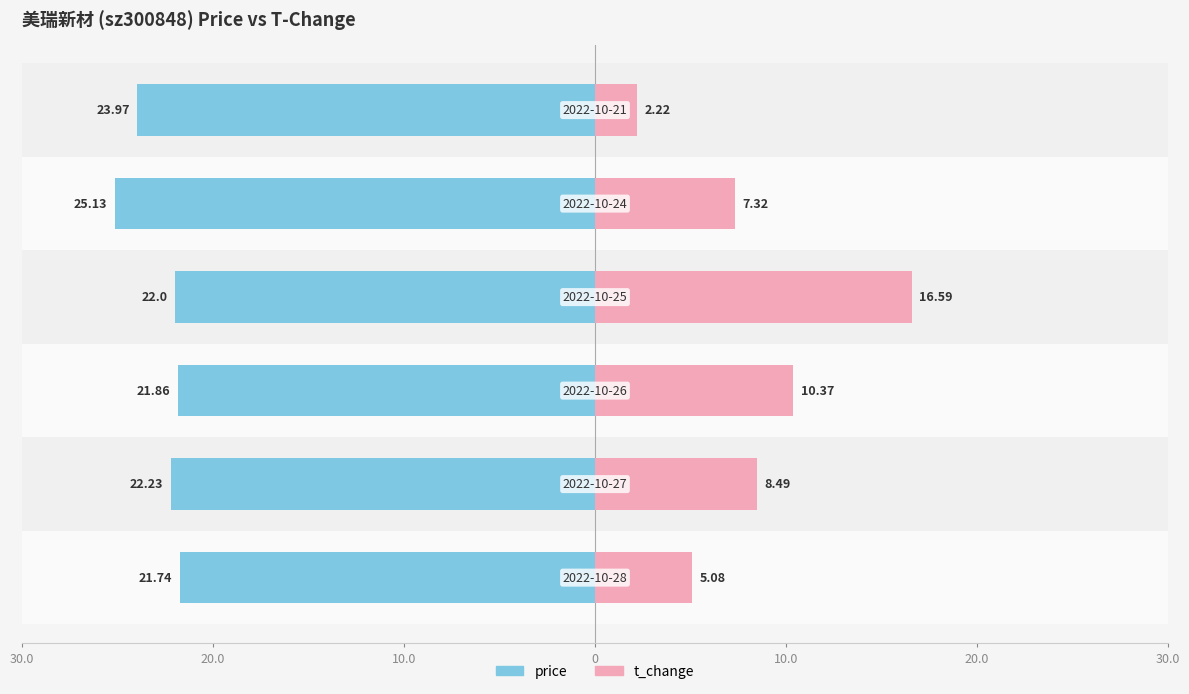

How many price values are between -23 and -21?

4